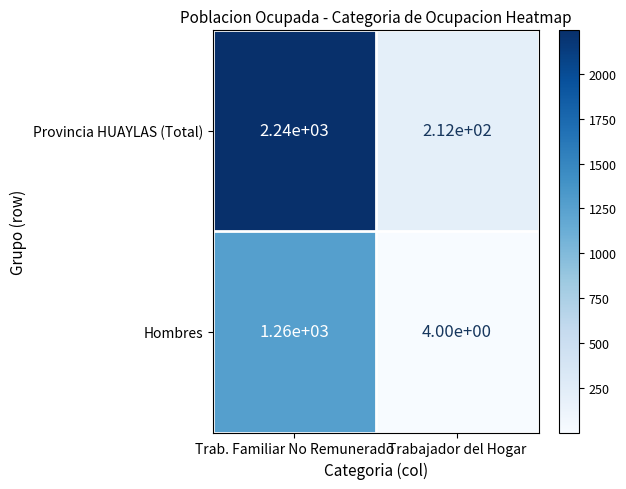

What is the approximate value of Hombres at Trabajador del Hogar?

4